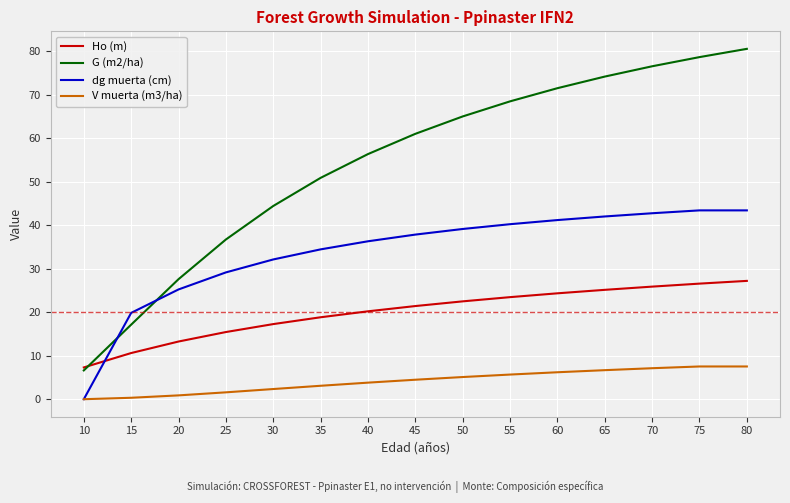

Which series ends up on top after the final intersection of G (m2/ha) and Ho (m)?

G (m2/ha)